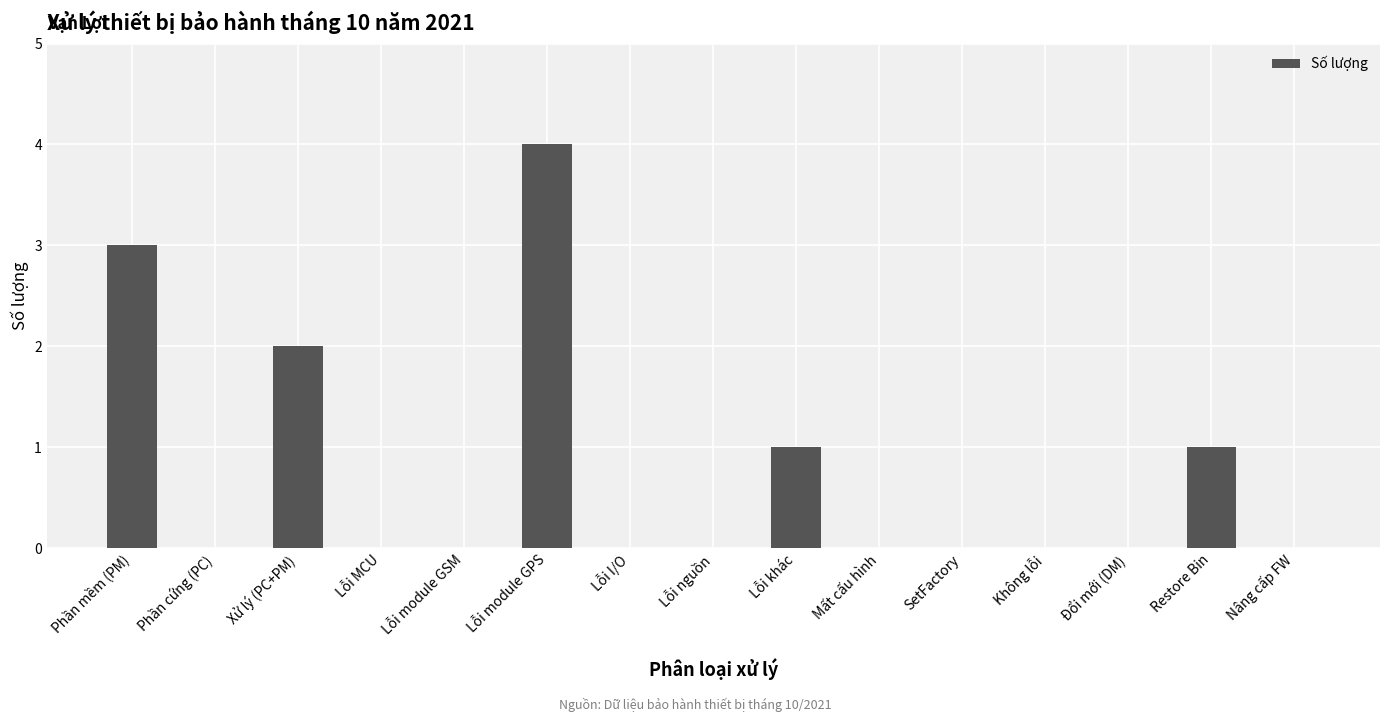

Reading left to right, transcribe all the data shown in this chart.

Phần mềm (PM)=3	Phần cứng (PC)=0	Xử lý (PC+PM)=2	Lỗi MCU=0	Lỗi module GSM=0	Lỗi module GPS=4	Lỗi I/O=0	Lỗi nguồn=0	Lỗi khác=1	Mất cấu hình=0	SetFactory=0	Không lỗi=0	Đổi mới (DM)=0	Restore Bin=1	Nâng cấp FW=0